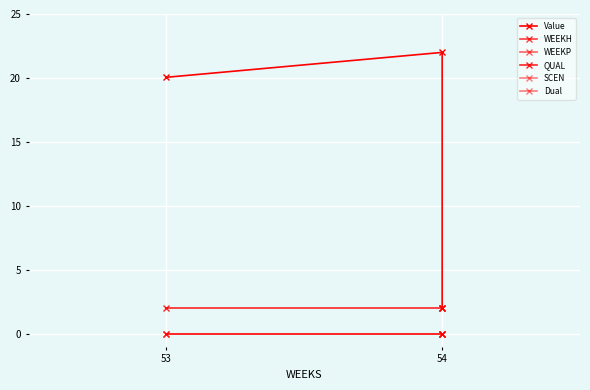

Which label corresponds to the largest value in the chart?

54